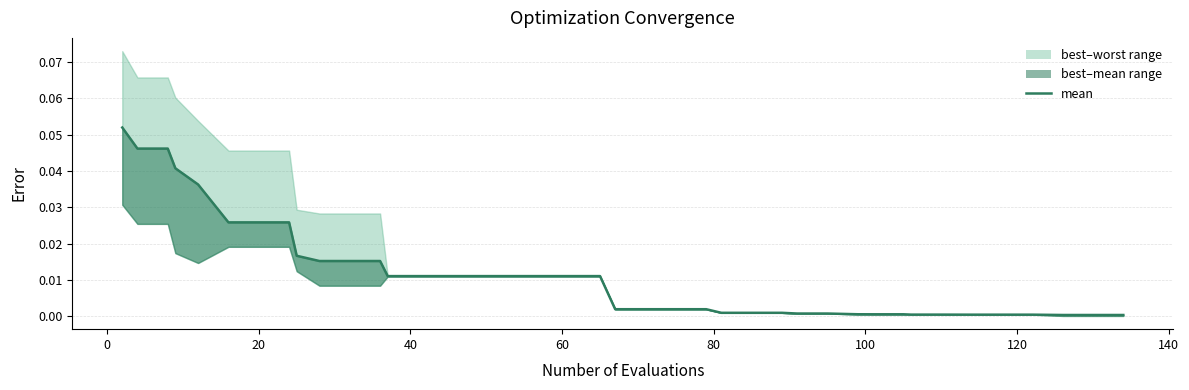

Is it true that the value at 60 is 0.0?

True